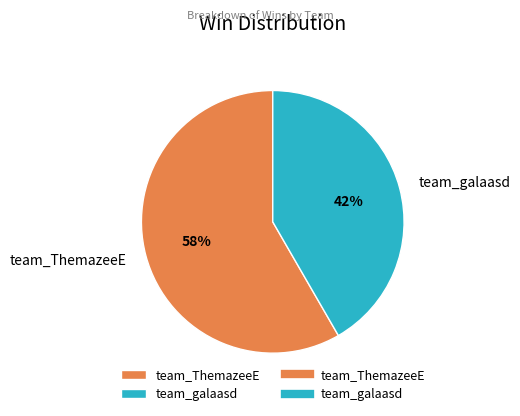

Is team_galaasd the majority of the pie?

No